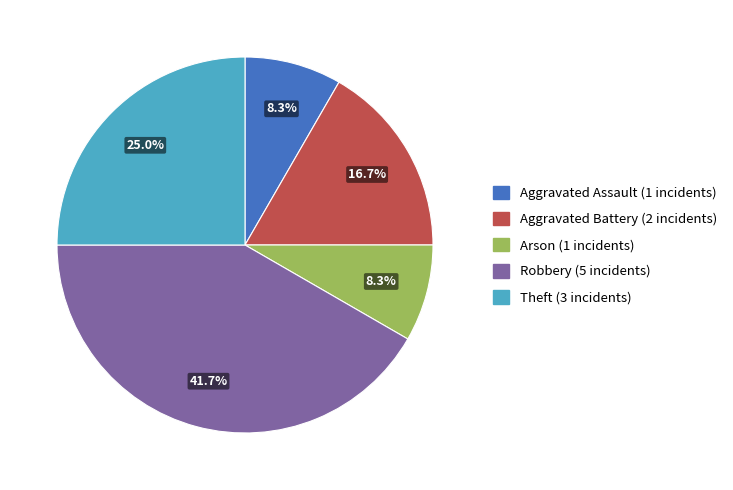

How many segments does this pie chart have?

5